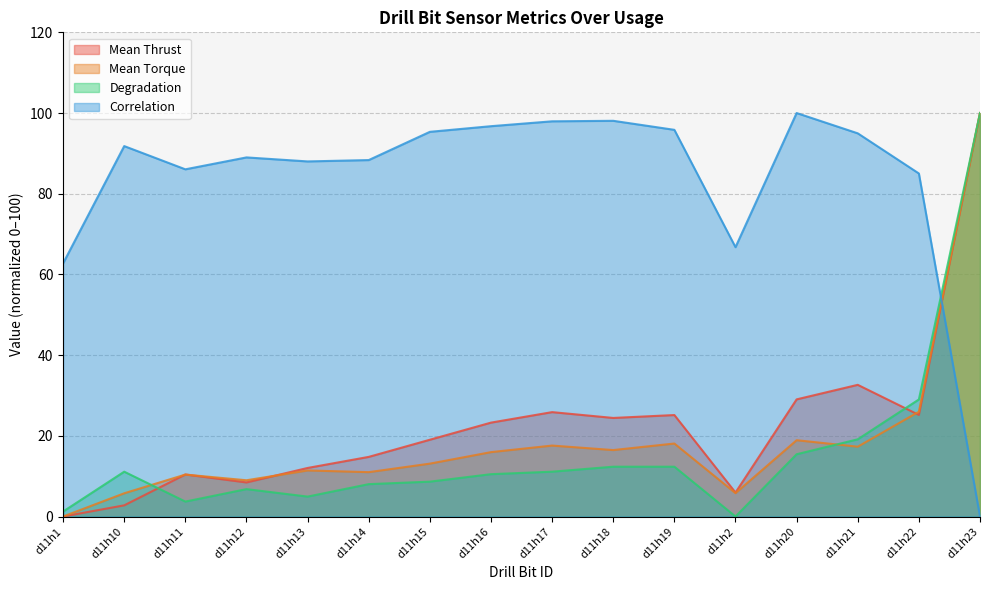

Between which two adjacent categories do Correlation and Mean Torque first intersect?

d11h22 and d11h23